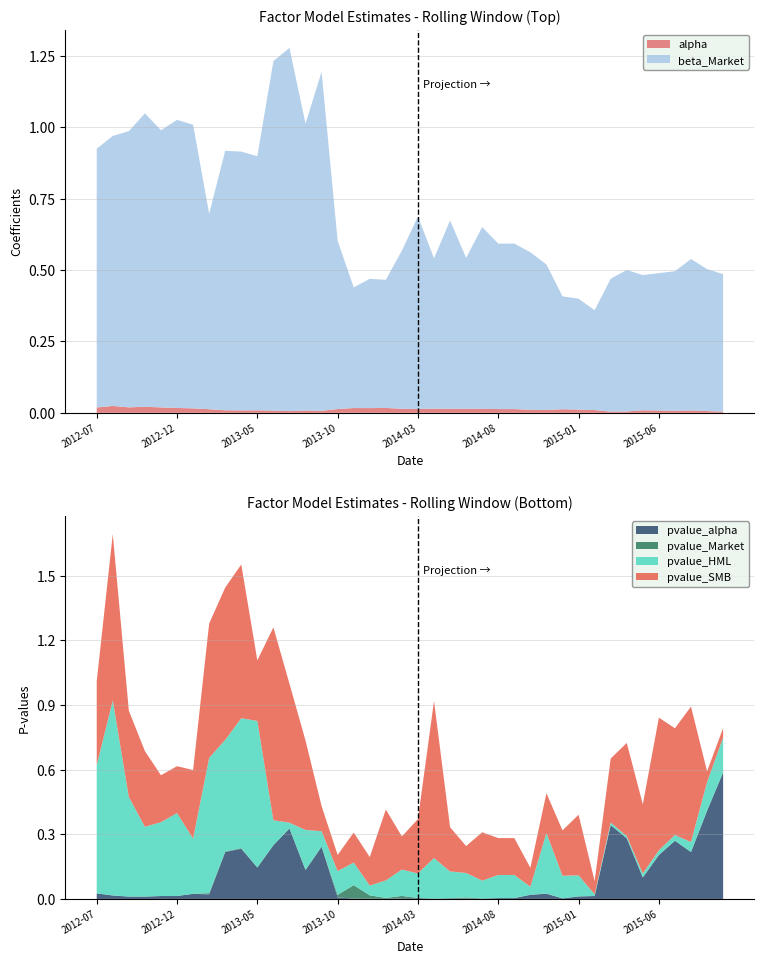

At which label does beta_Market reach its minimum?

2015-02